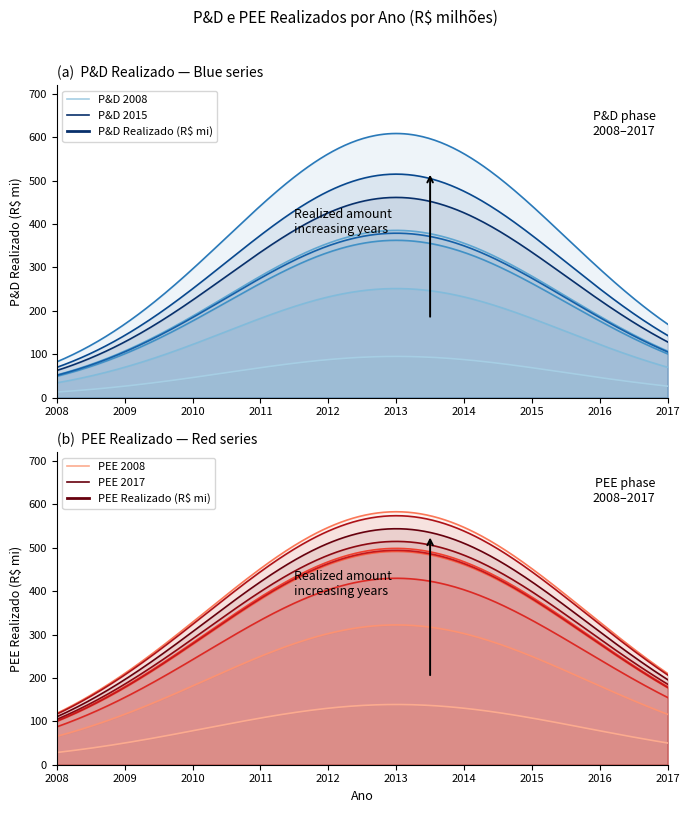

Is the value of PEE Realizado (R$ mi) at 2011 greater than the value of P&D Realizado (R$ mi) at 2009?

Yes